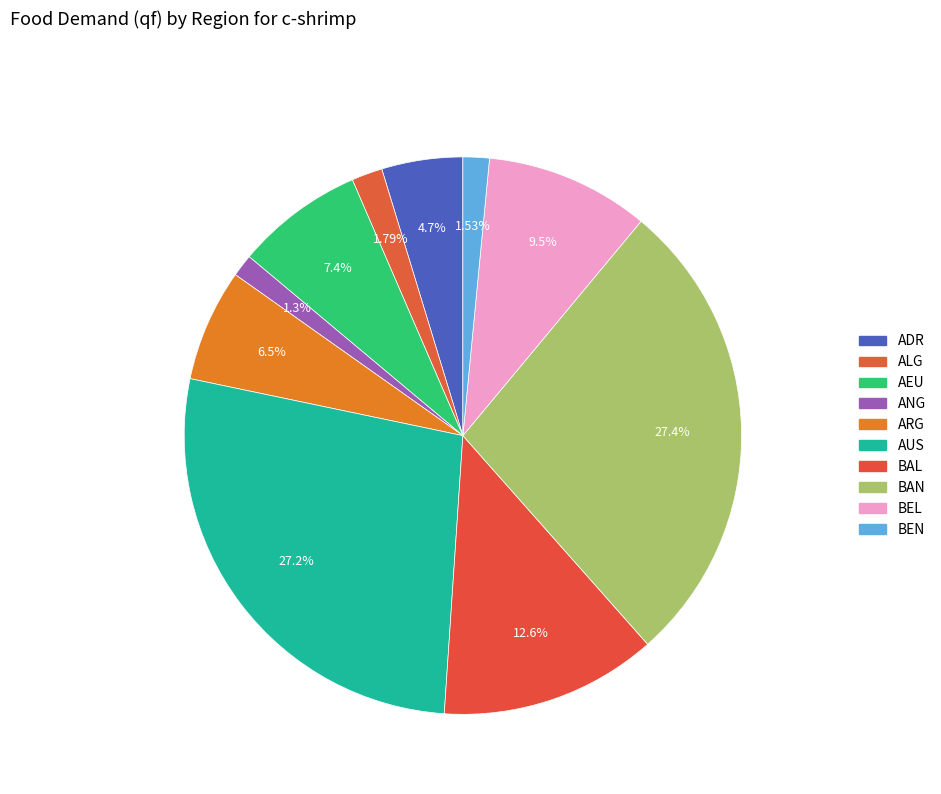

Is it true that BEN is 2% of the pie?

True